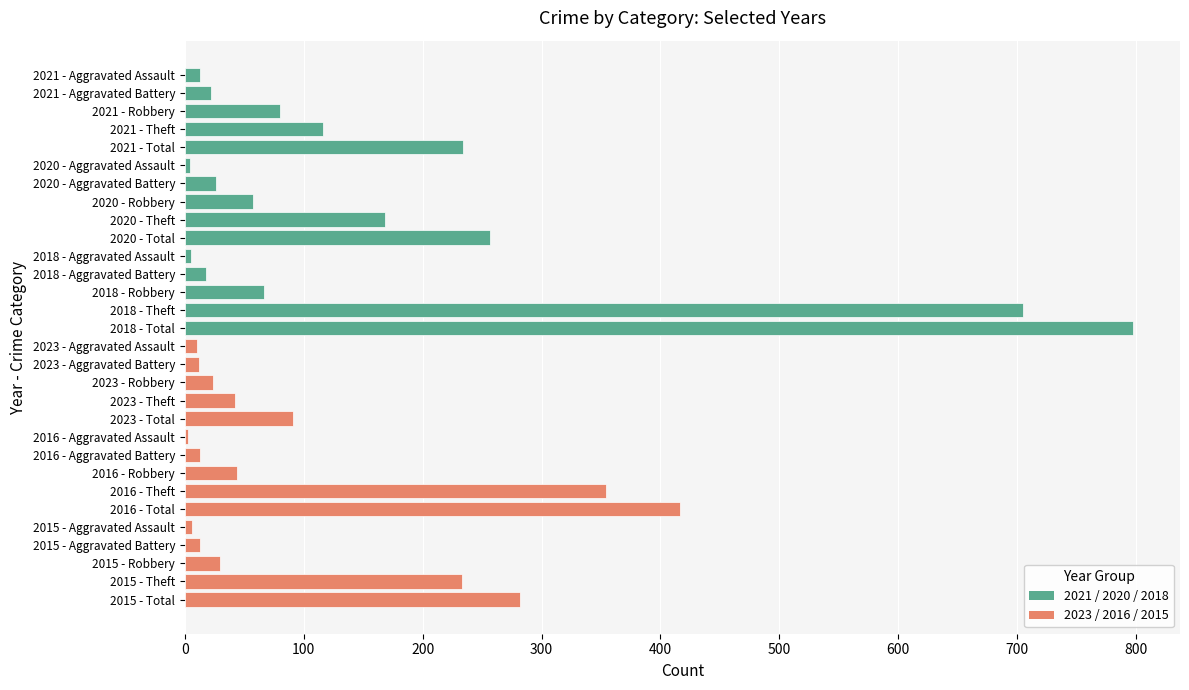

What is the maximum value shown in the chart?

797